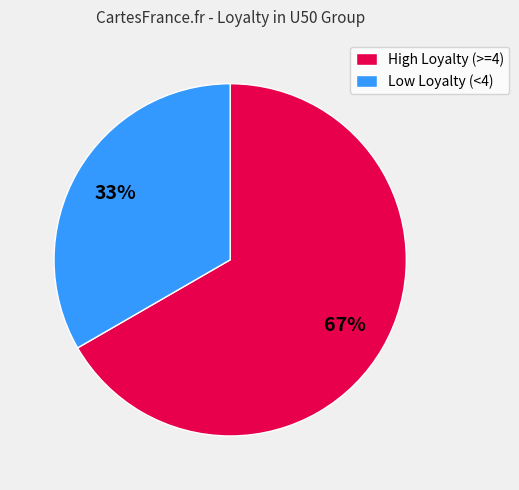

What is the ratio of the value at High Loyalty (>=4) to the value at Low Loyalty (<4)?

2.0